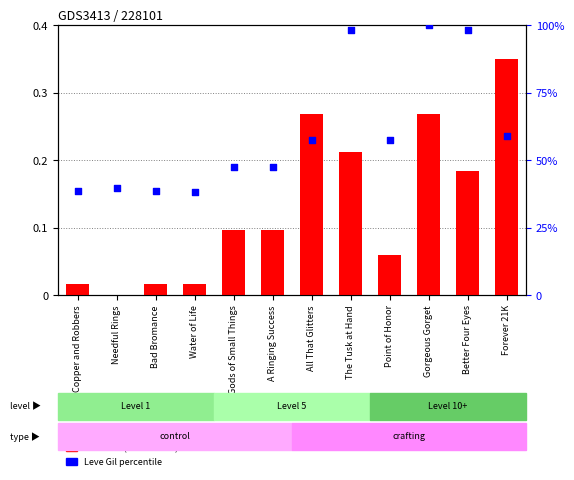

At which category is the sum across all series the highest?

Gorgeous Gorget